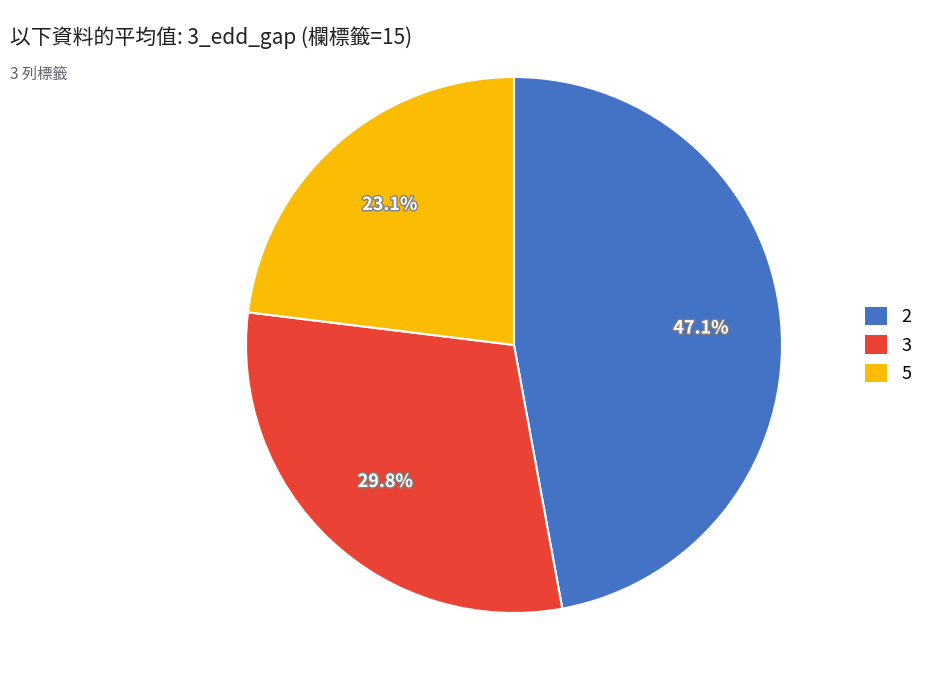

What percentage is the 2 slice, to the nearest percent?

47%